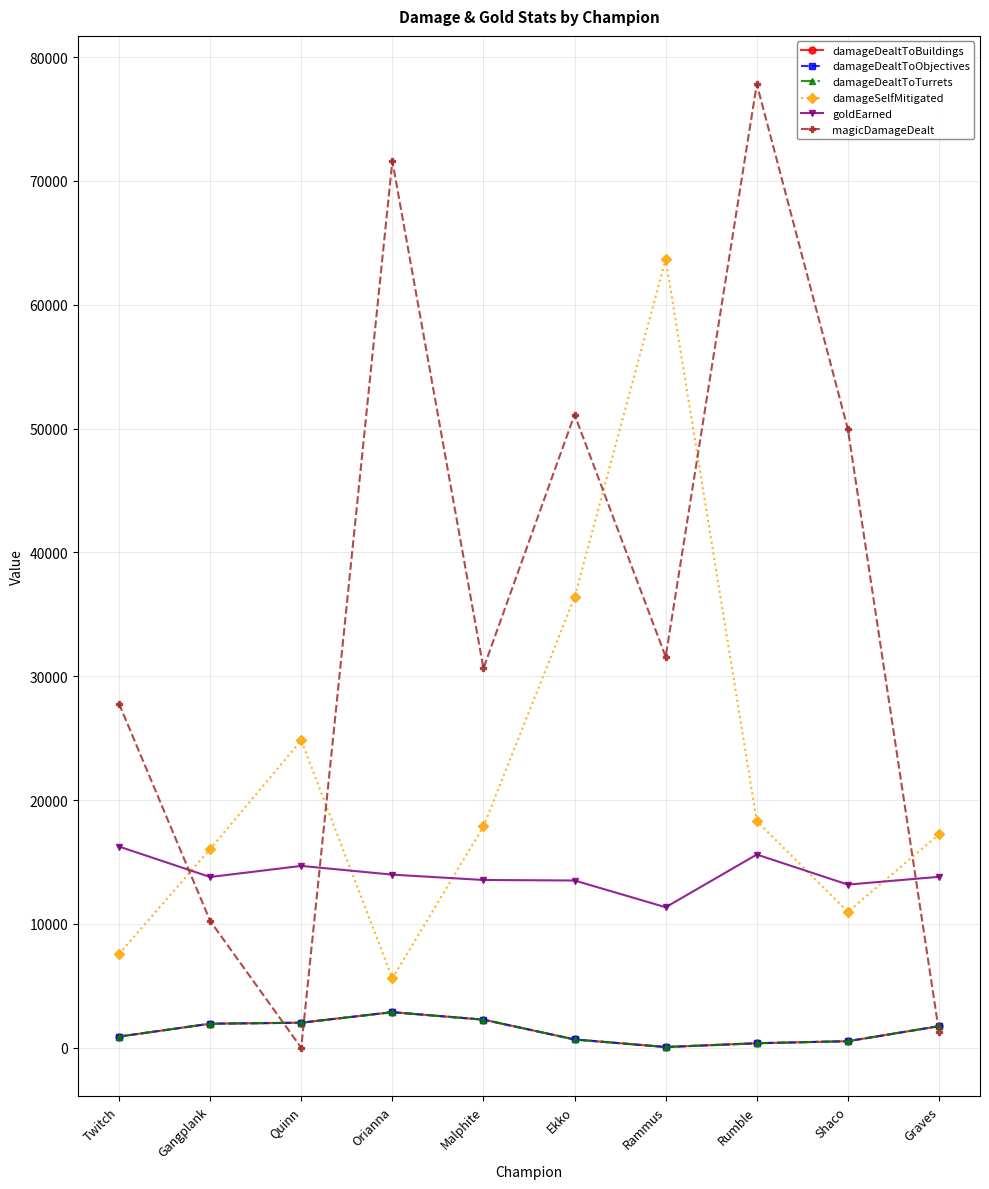

Is this an area chart (filled region under the line)?

No